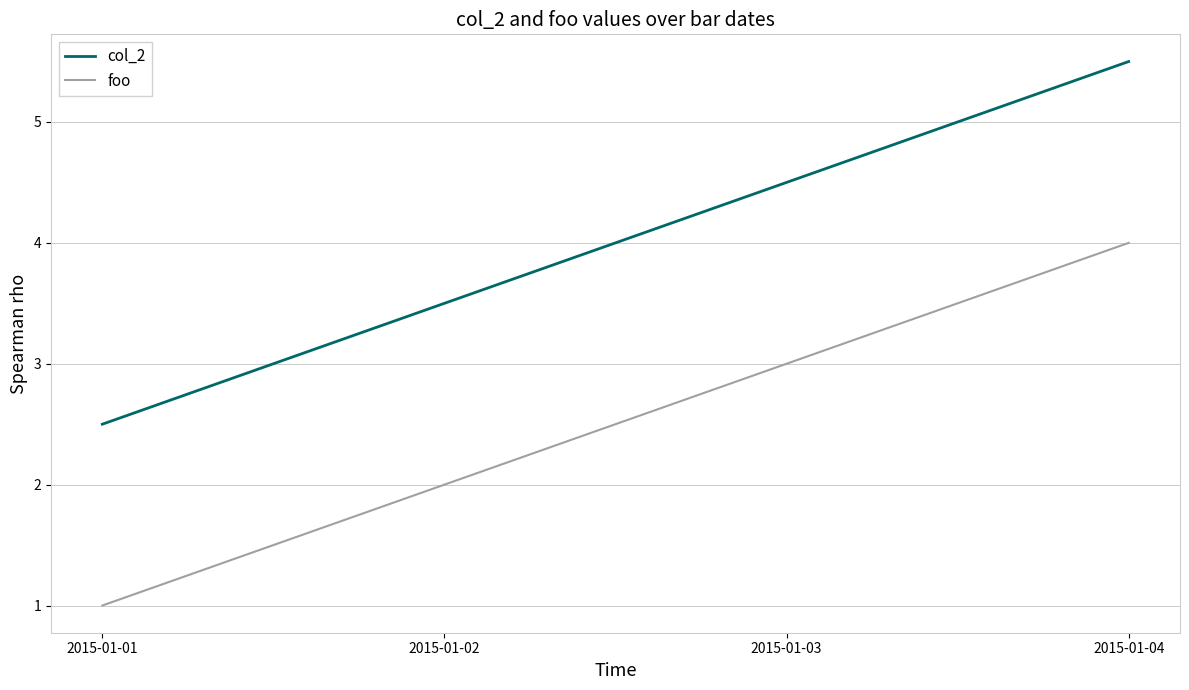

Reading left to right, extract all data points from this chart.

col_2: 2.5	3.5	4.5	5.5
foo: 1.0	2.0	3.0	4.0